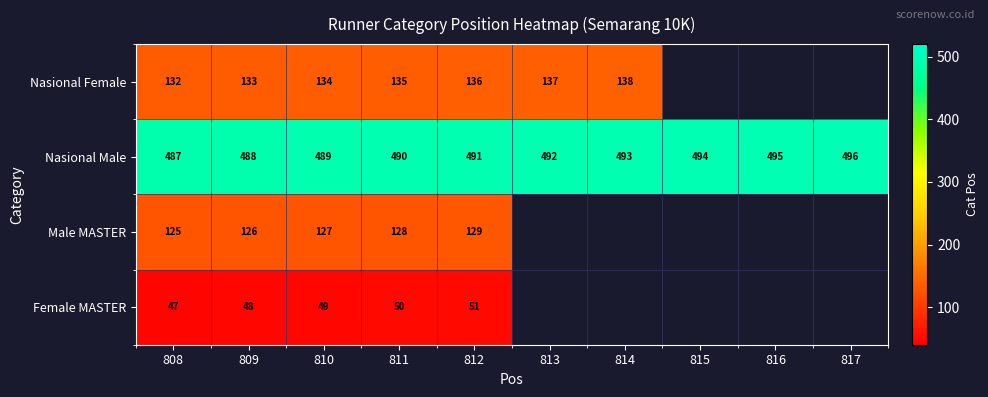

The value of Female MASTER at 811 is 11.8. True or false?

False